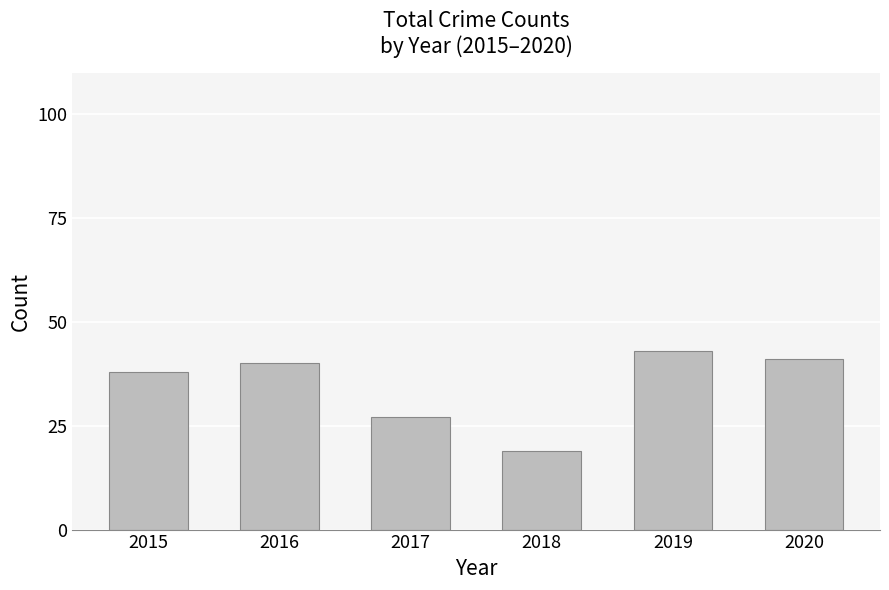

How many series are shown in this chart?

1